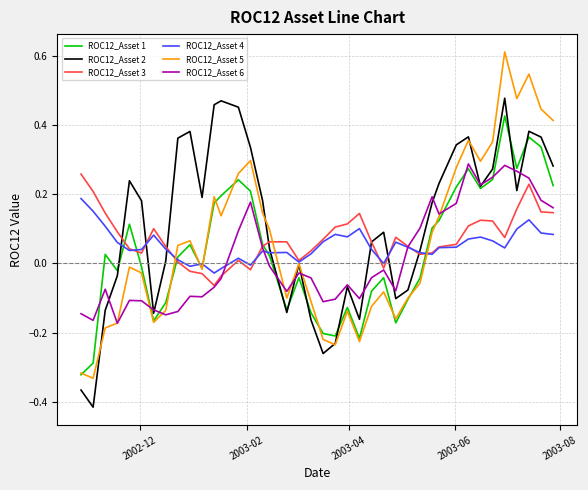

How many distinct data groups are displayed?

6